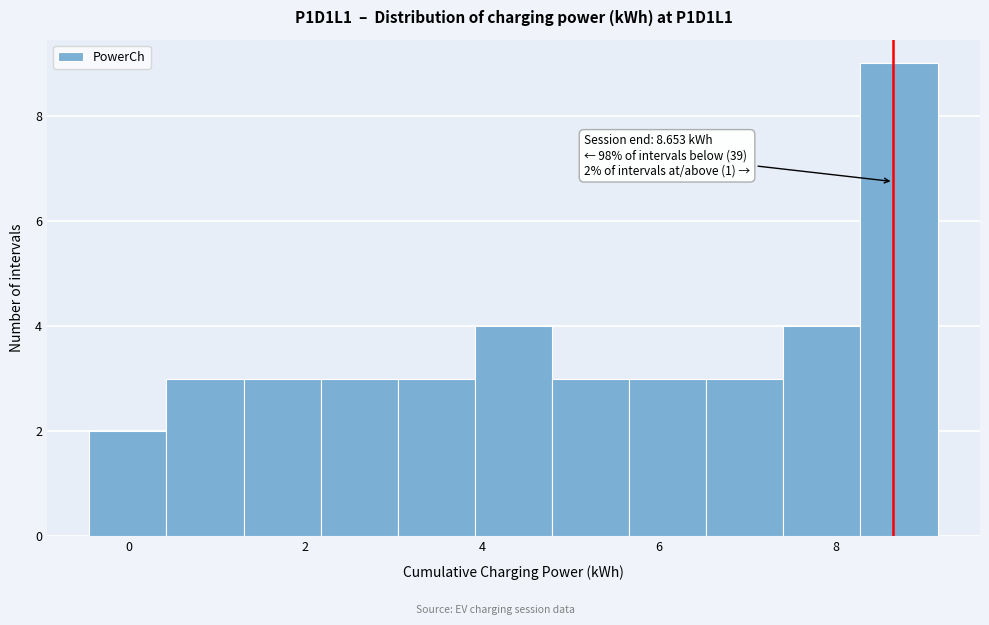

Over which range of the x-axis is the bar tallest?

8.2 to 9.2